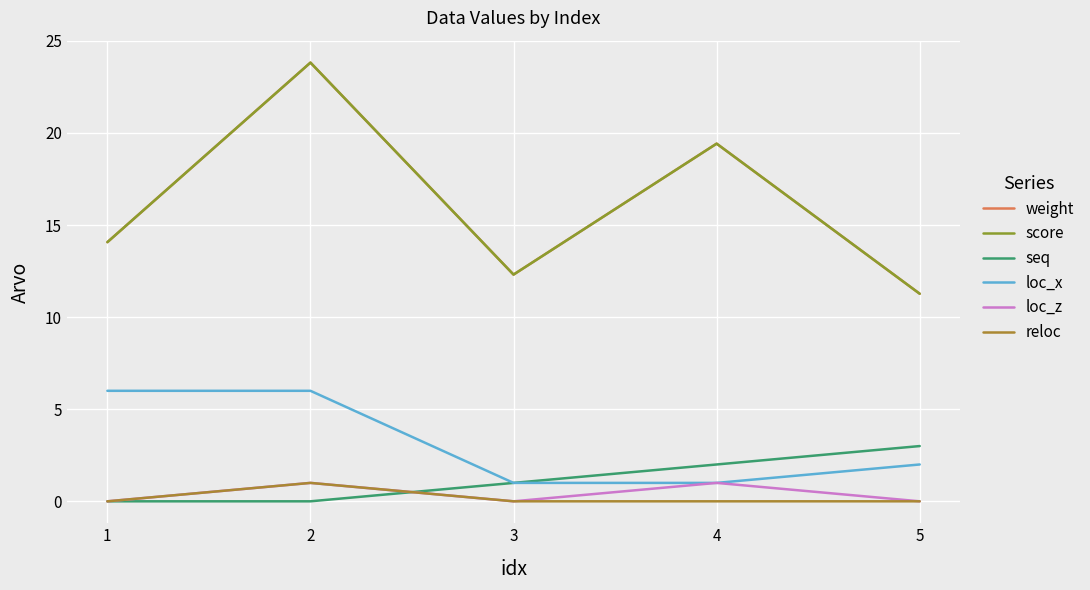

Is this an area chart (filled region under the line)?

No